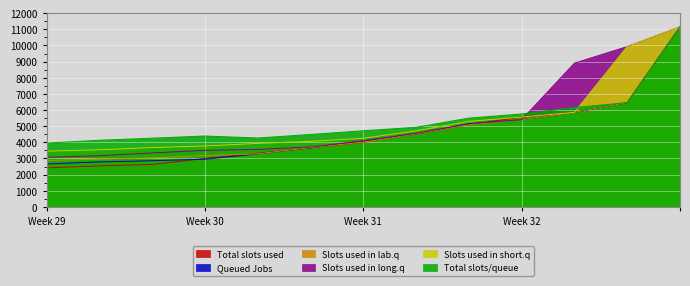

What is the spread (max minus min) of values at Week 31?

714.8